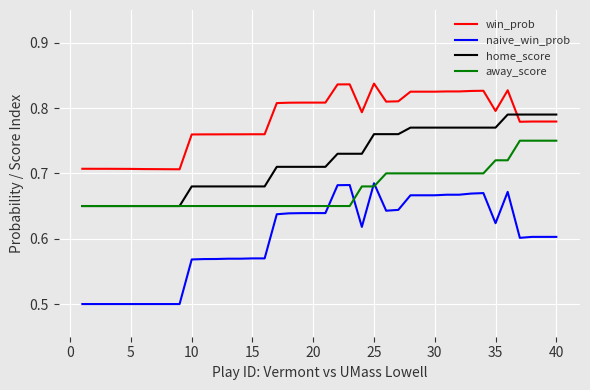

List the series in order of their peak value, lowest first.

naive_win_prob, away_score, home_score, win_prob